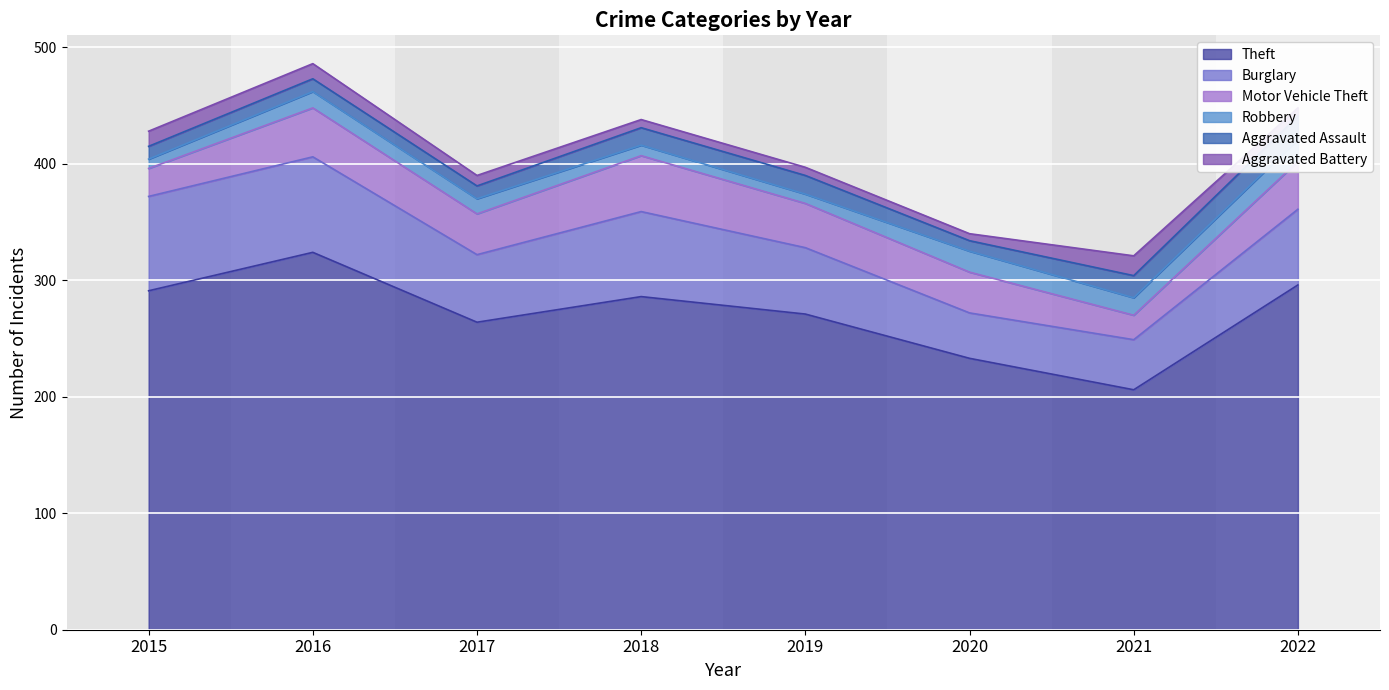

Which has a higher value, 2019 or 2022?

2022